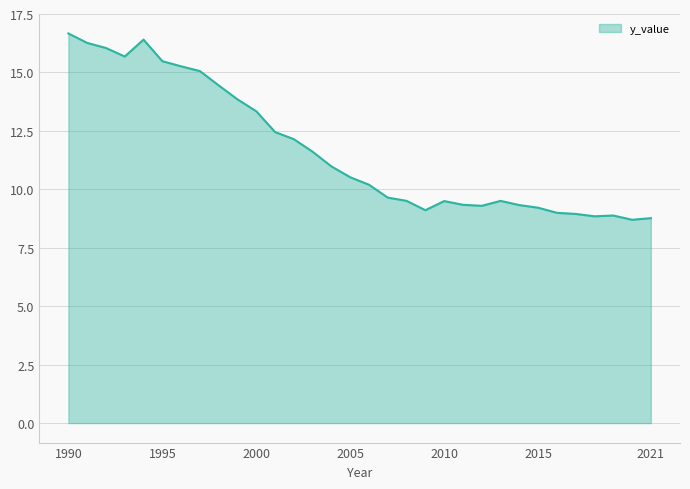

What is the difference between the maximum and minimum values?

8.0